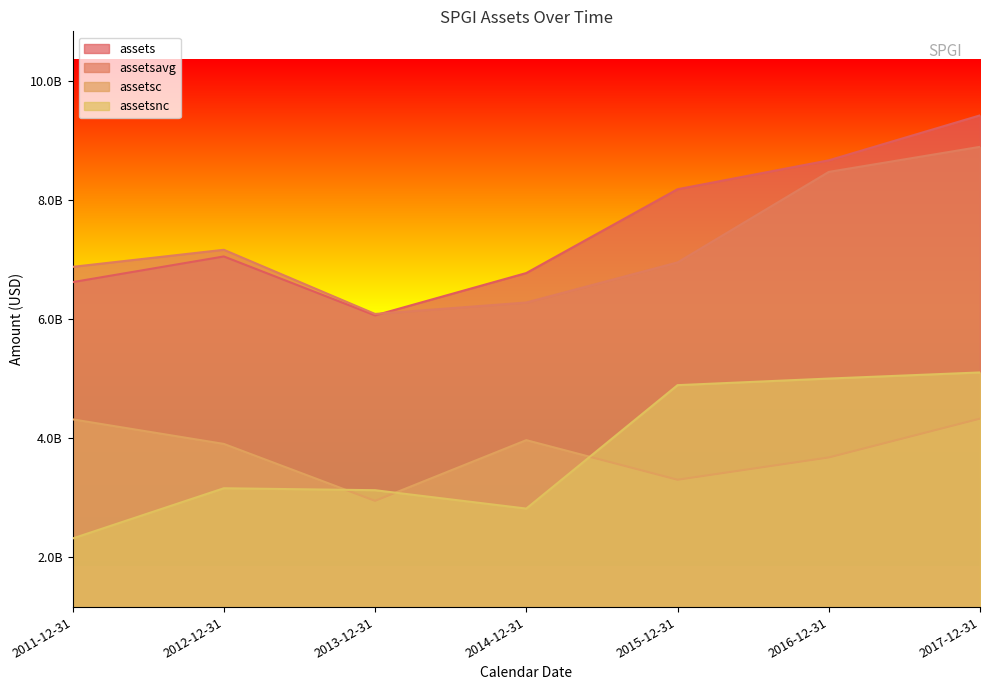

List the series in order of their peak value, highest first.

assets, assetsavg, assetsnc, assetsc